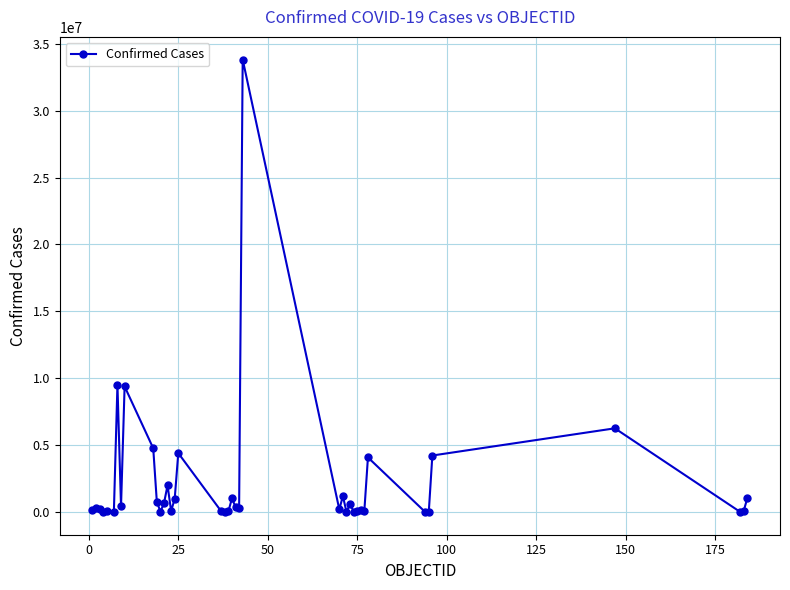

What is the difference between the maximum and second lowest values?

33804846